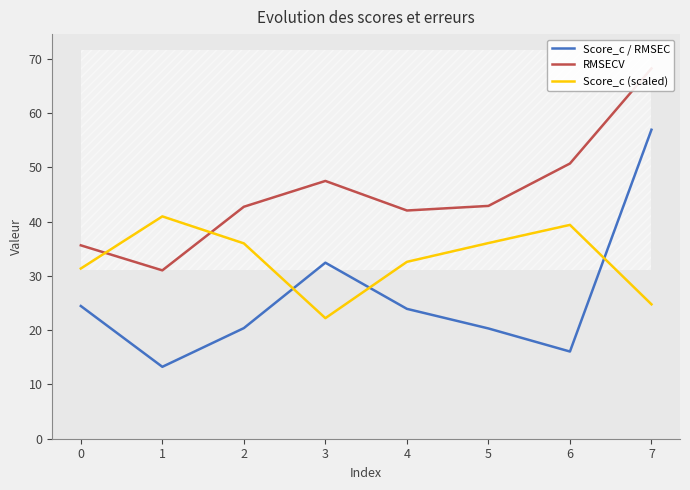

True or false: Score_c (scaled) and RMSECV intersect in this chart.

True